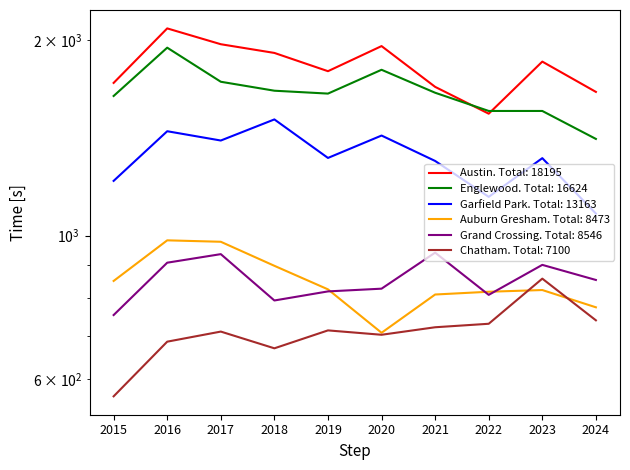

At which category does Garfield Park reach its first local peak?

2016